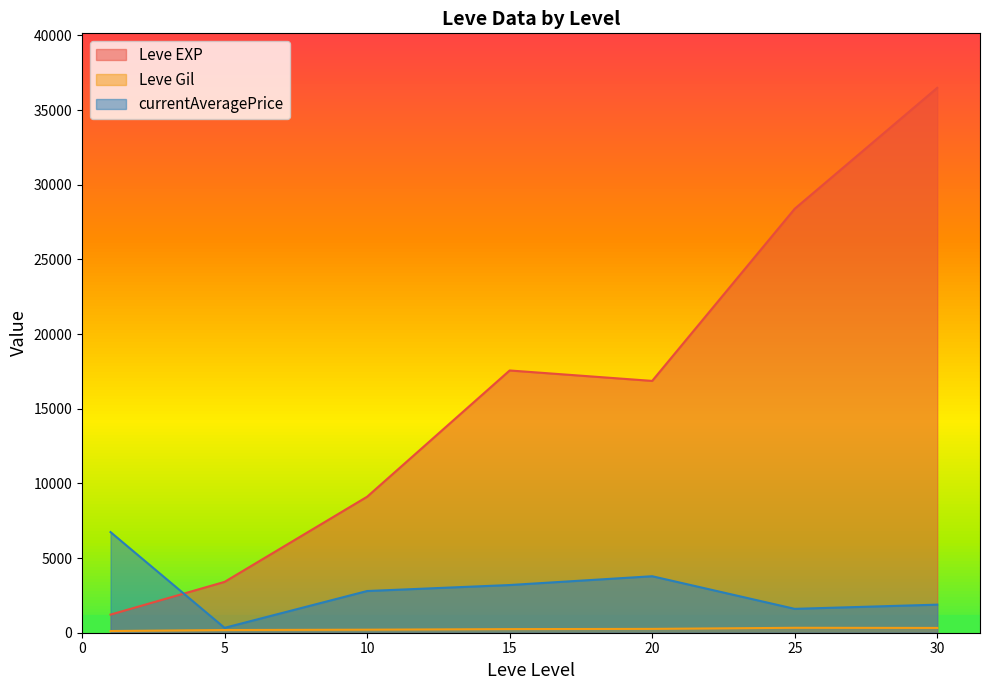

Which category has the highest value in the currentAveragePrice series?

1